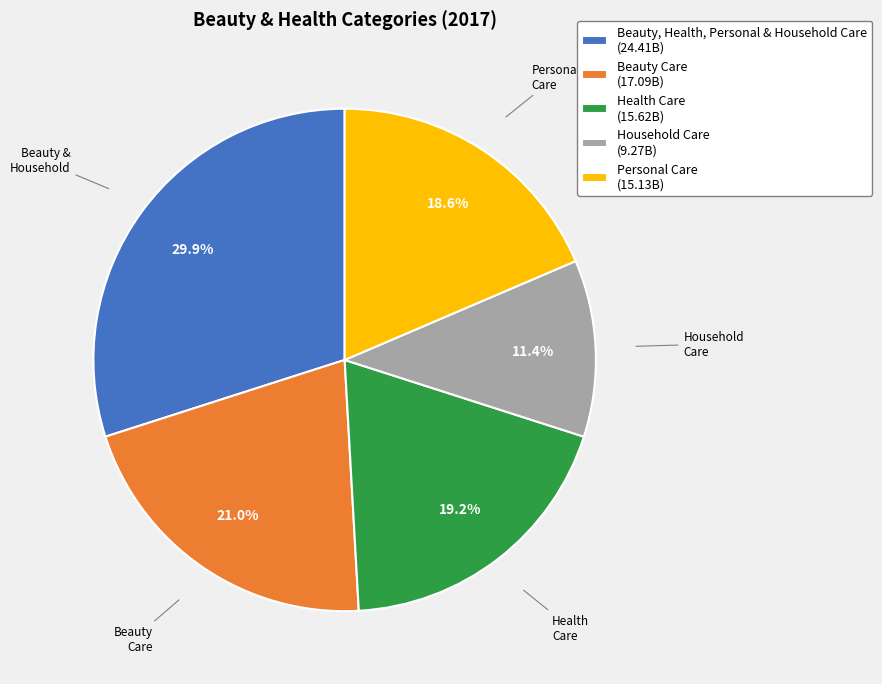

How much of the chart is everything except Beauty, Health, Personal & Household Care (24.41B)?

70.1%